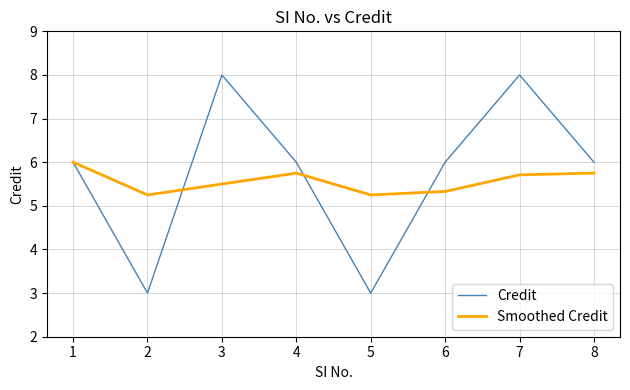

List the series in order of their overall mean, highest first.

Credit, Smoothed Credit